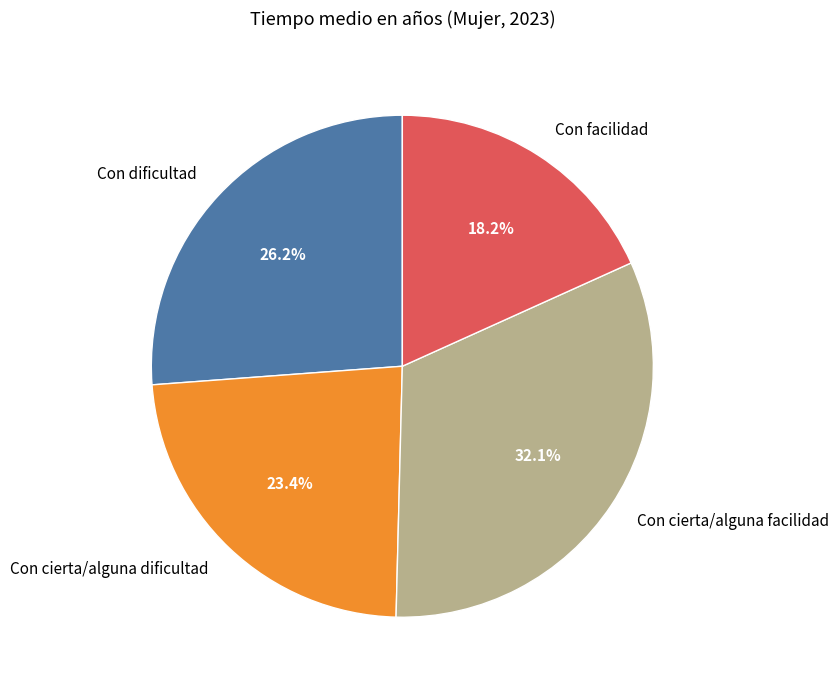

Is the sum of Con cierta/alguna dificultad and Con cierta/alguna facilidad greater than half?

Yes